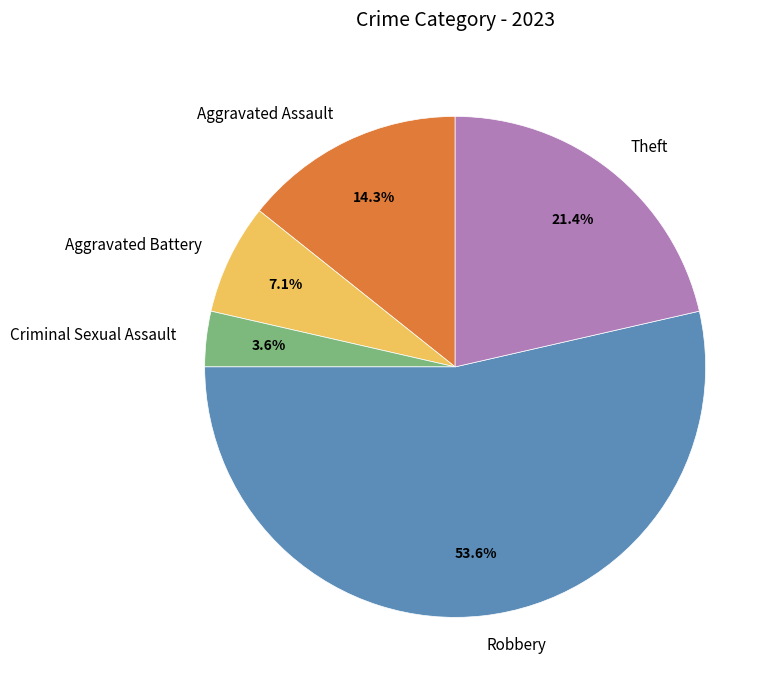

Which category accounts for the majority?

Robbery